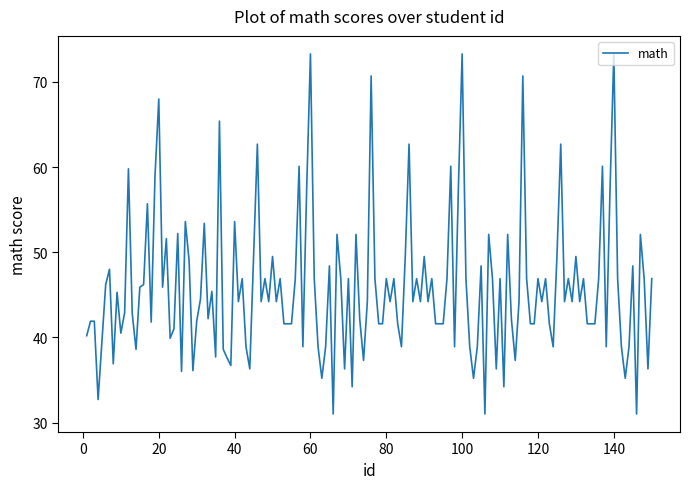

What is the minimum value shown in the chart?

31.0